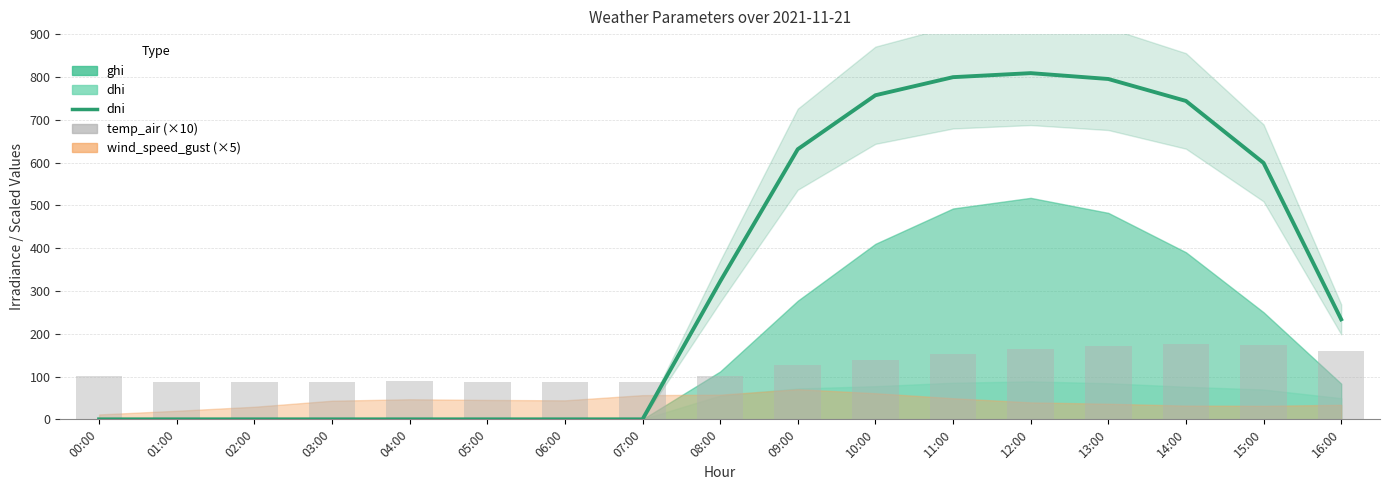

At which category is the sum across all series the highest?

12:00